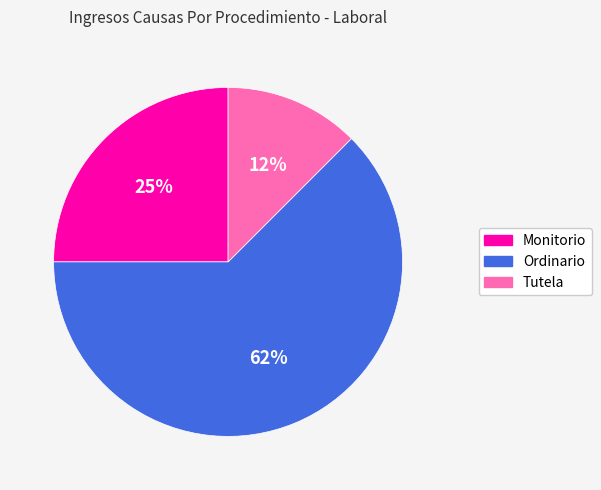

The Tutela slice represents 26% of the pie. True or false?

False